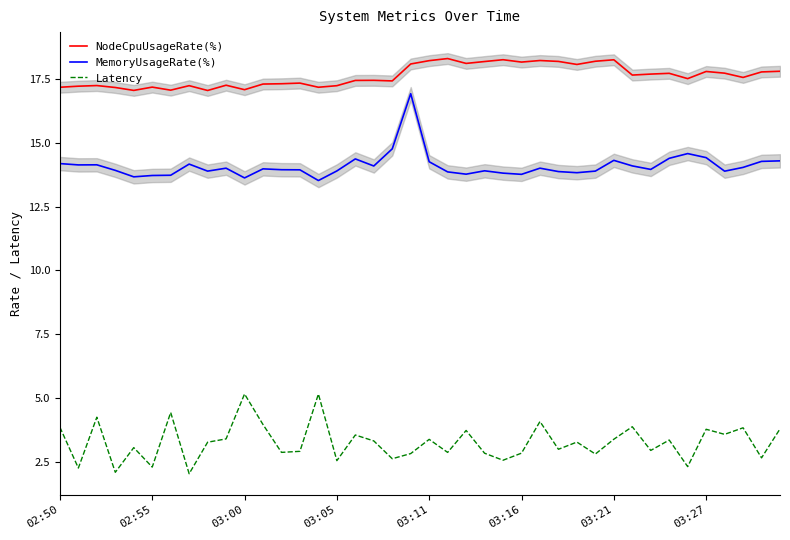

Rank the series by their maximum value, from highest to lowest.

NodeCpuUsageRate(%), MemoryUsageRate(%), Latency